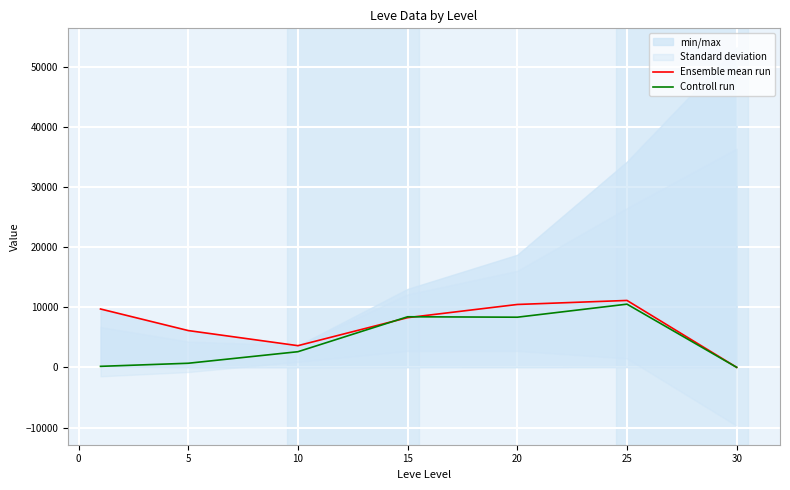

Reading right to left, extract all data points from this chart.

Ensemble mean run: 0.0	11119.0	10450.2	8259.3	3602.5	6113.5	9699.0
Controll run: 0.0	10502.3	8333.3	8406.0	2600.0	680.2	166.7